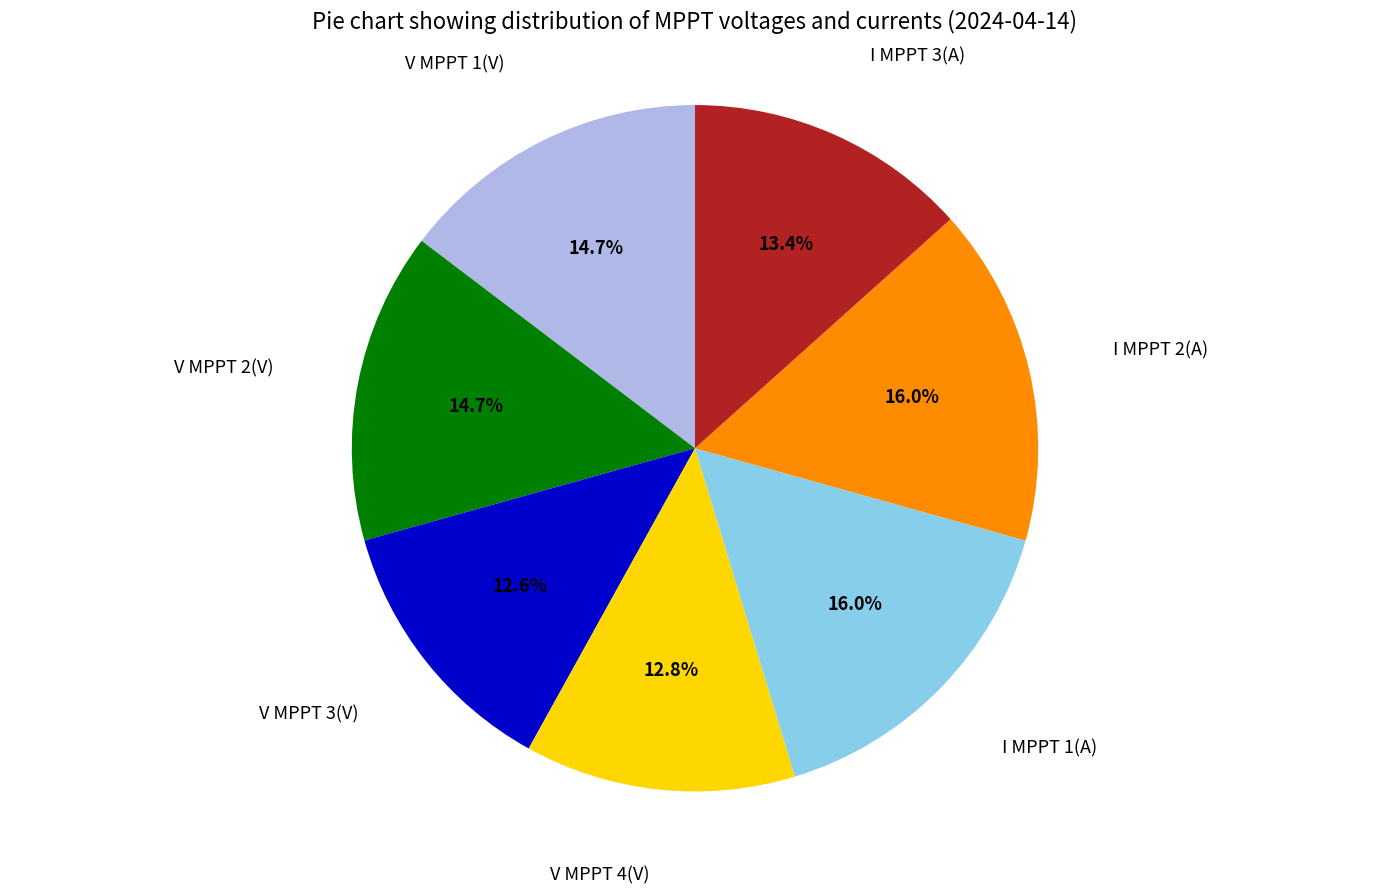

What percentage is NOT represented by V MPPT 4(V)?

87.2%